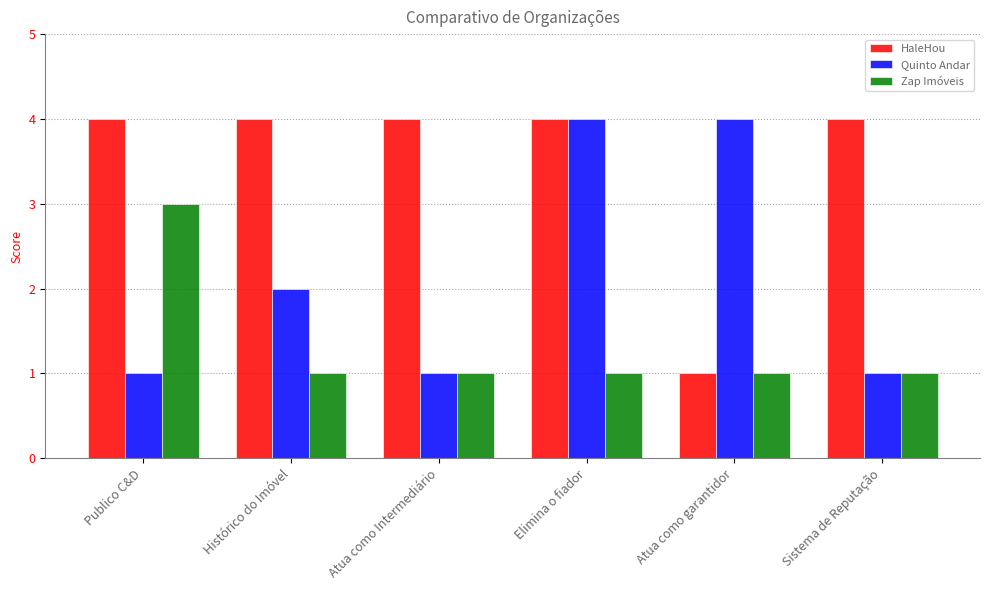

Count the number of data series in this chart.

3